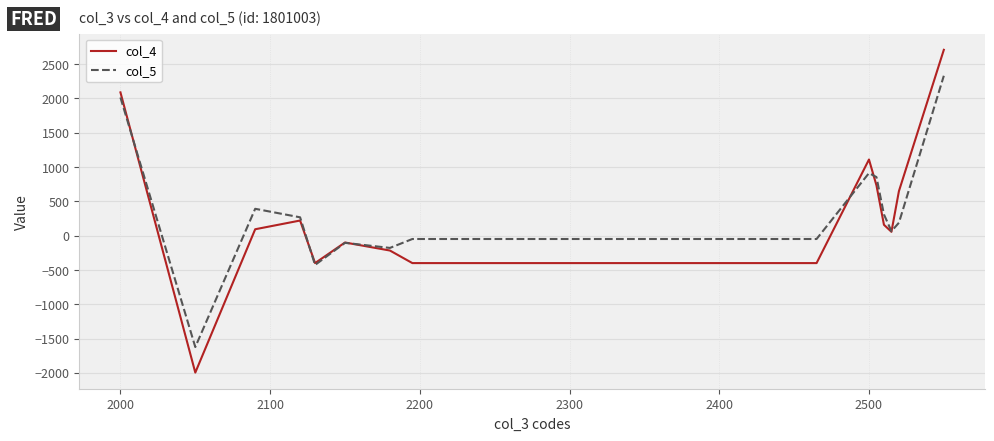

Which series has the widest spread of values?

col_4